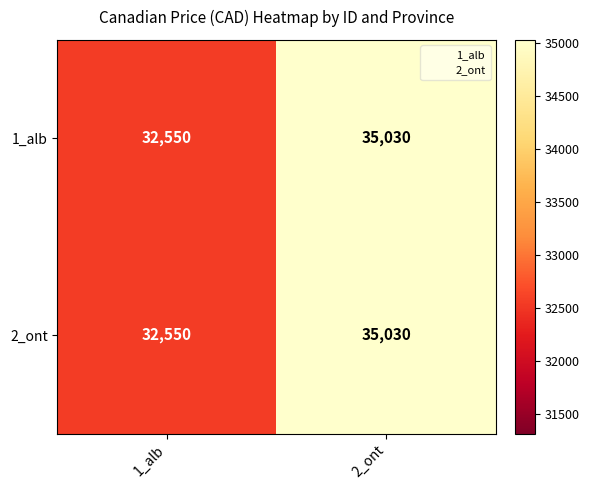

Which label corresponds to the smallest value in the chart?

1_alb